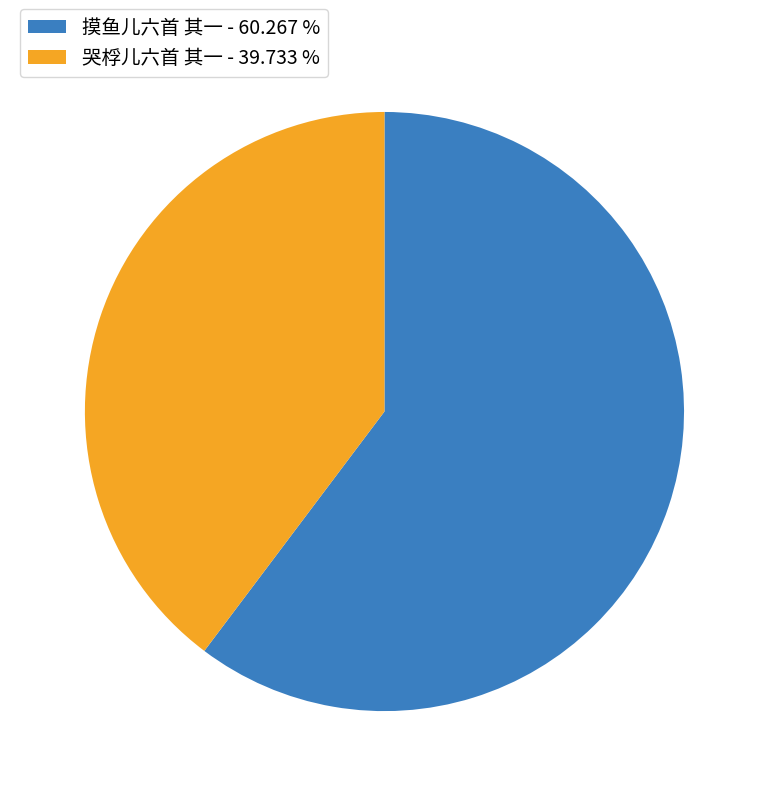

How many slices are in this pie chart?

2